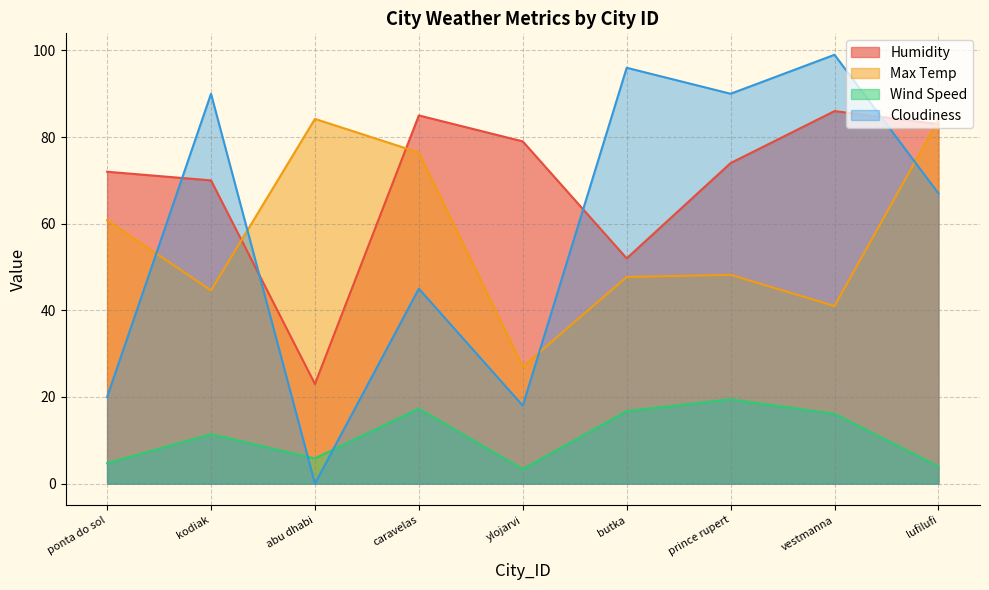

At abu dhabi, list the series in order from smallest to largest.

Cloudiness, Wind Speed, Humidity, Max Temp